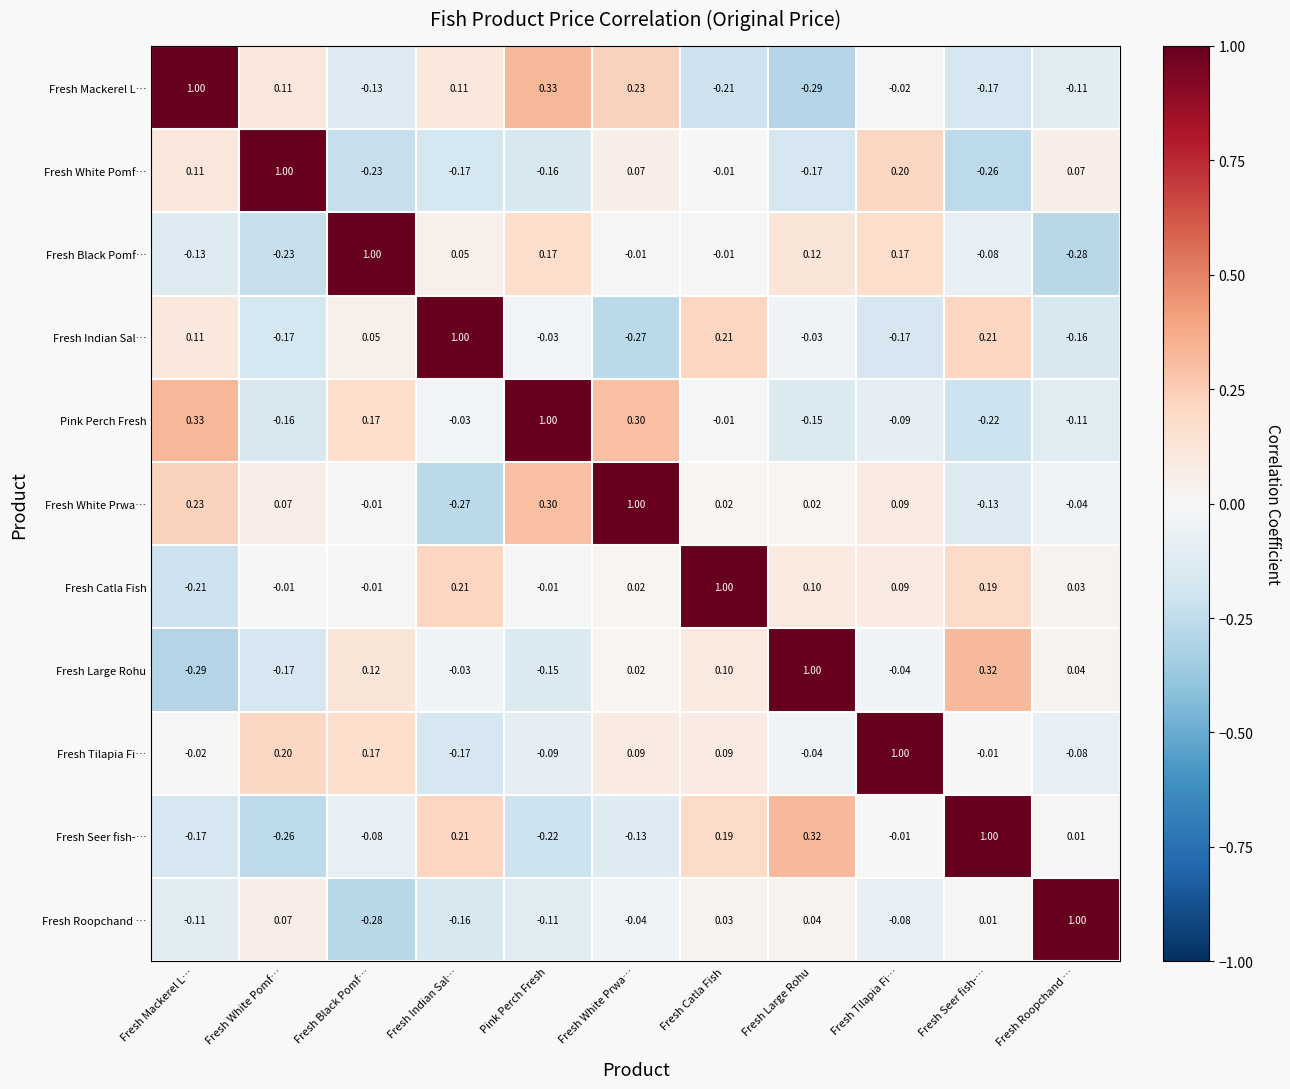

At which label does Fresh Catla Fish reach its minimum?

Fresh Mackerel L…